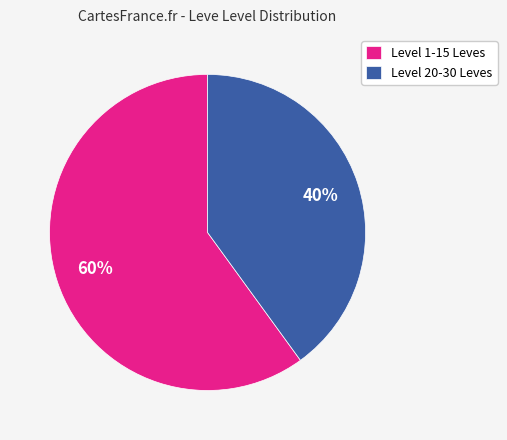

How many slices are in this pie chart?

2